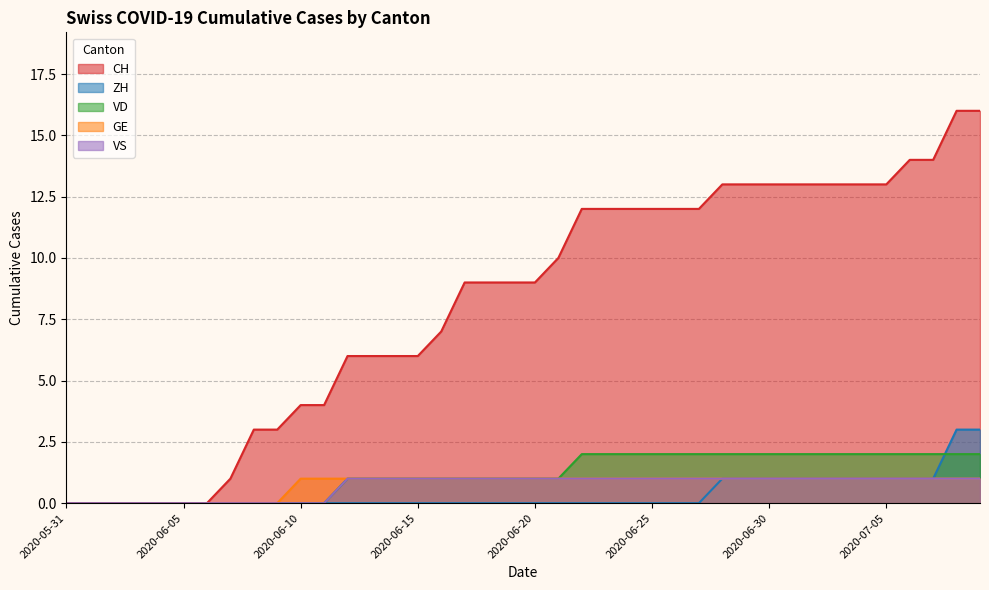

Does the chart display data point markers on the line(s)?

No